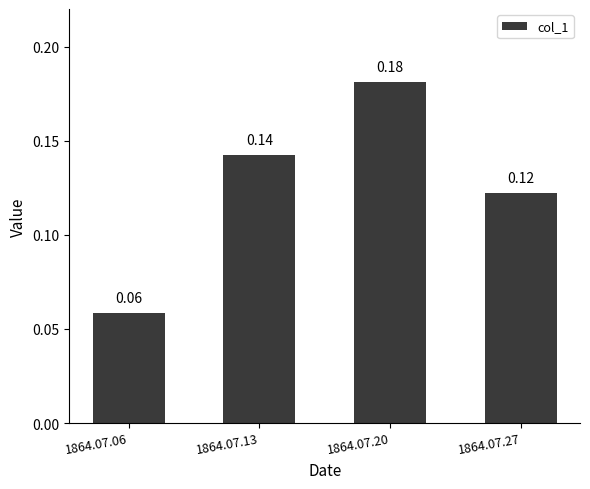

Does the chart contain stacked bars?

No